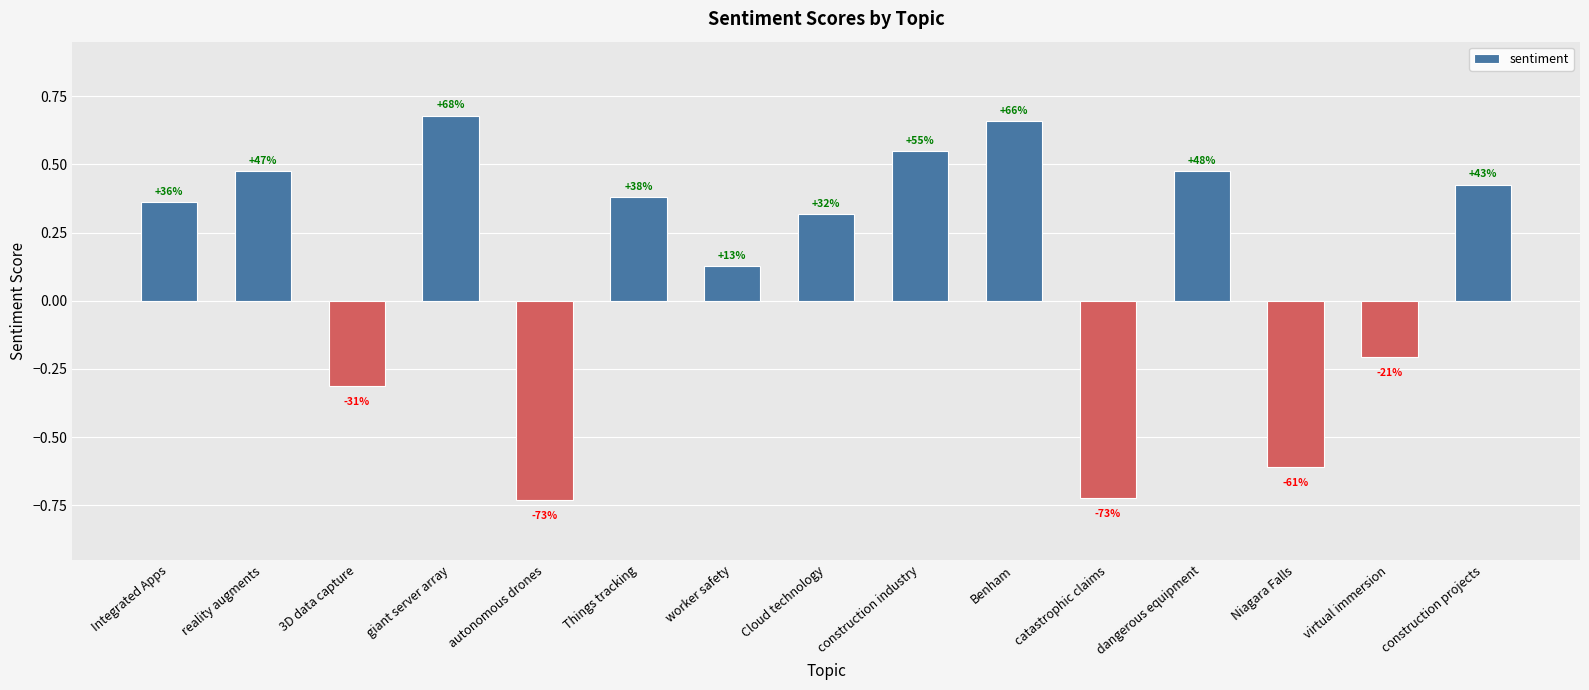

The chart shows a value of -1.3 at catastrophic claims. True or false?

False